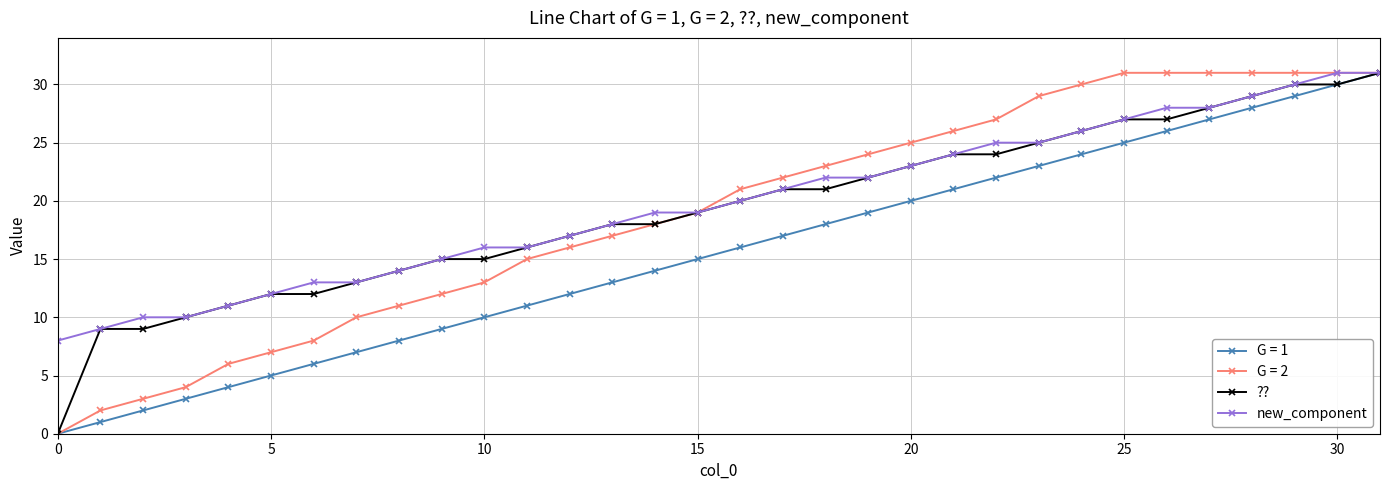

What are all the series names shown in the legend?

G = 1, G = 2, ??, new_component